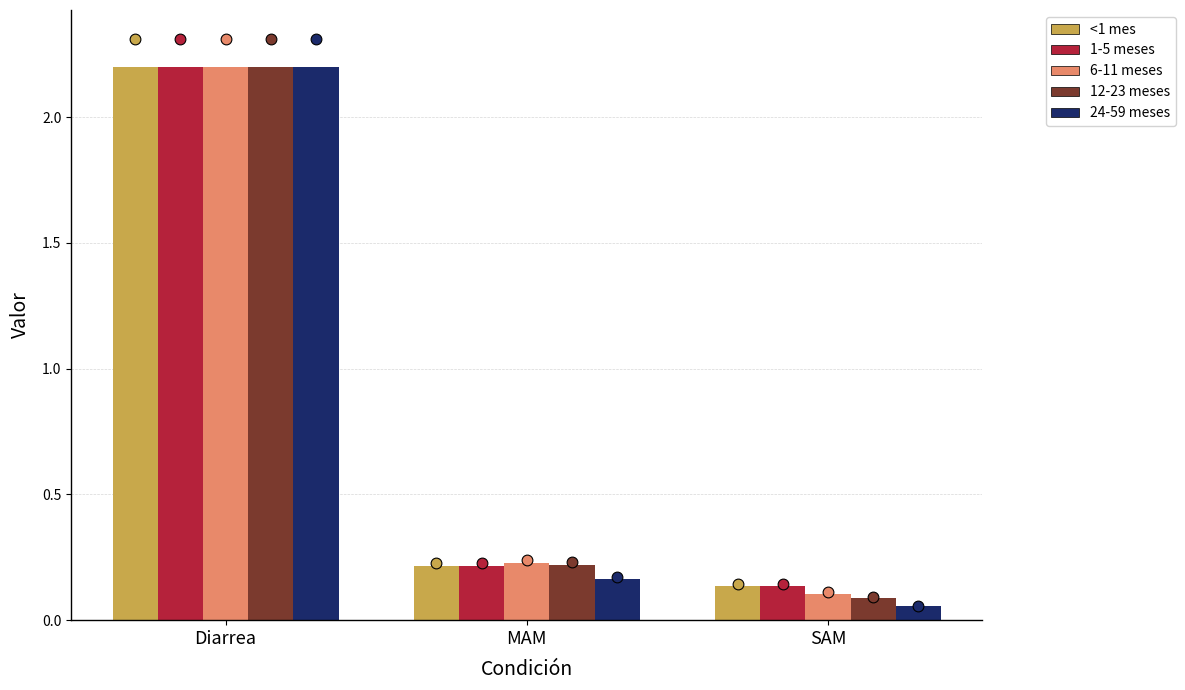

Is the value of 12-23 meses at MAM greater than the value of 6-11 meses at Diarrea?

No